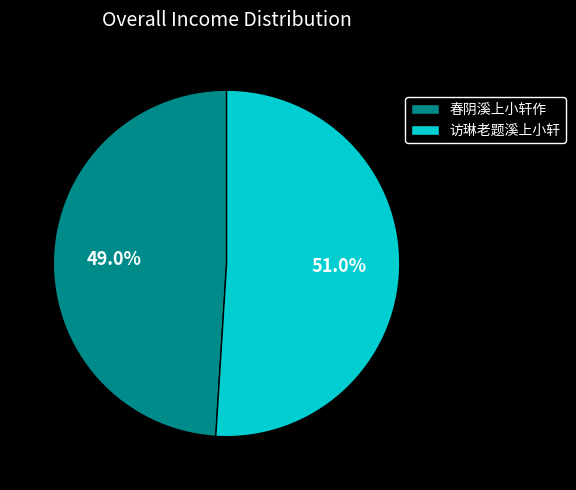

What percentage is the 春阴溪上小轩作 slice, to the nearest percent?

49%